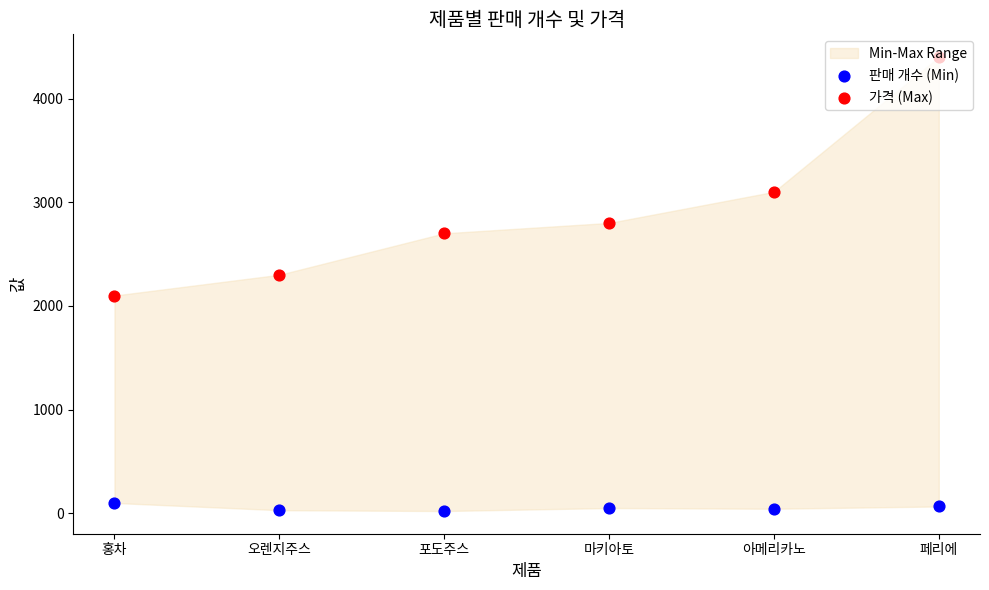

At how many categories does at least one series exceed 121?

6